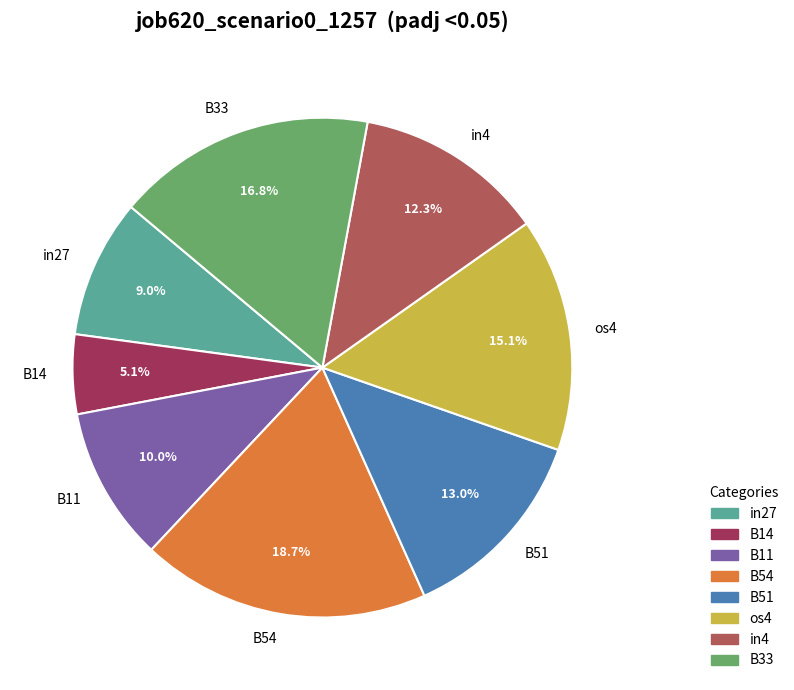

Does B14 account for over 50% of the chart?

No